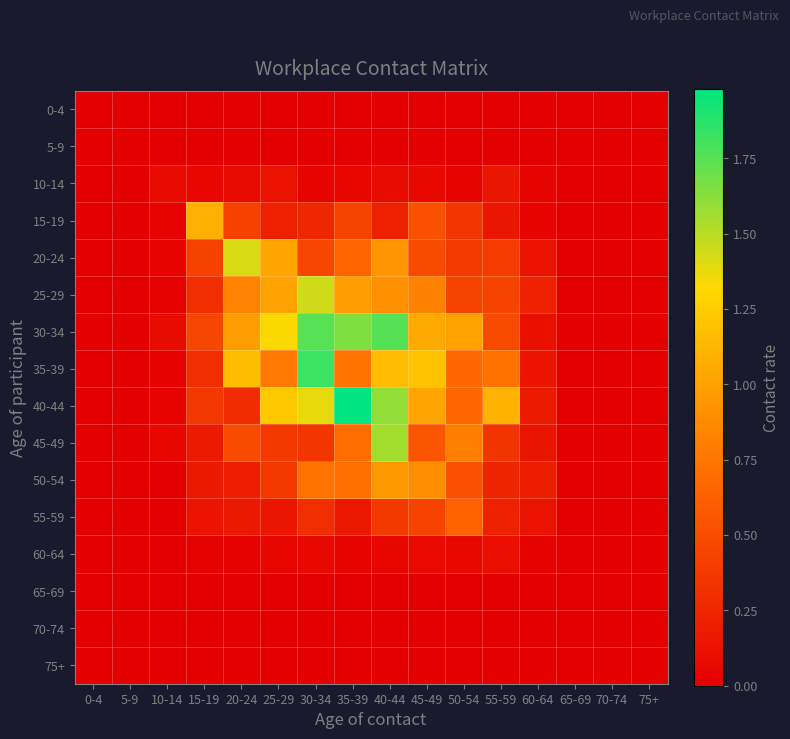

Reading left to right, extract all data points from this chart.

0-4: 0-4=0.0	5-9=0.0	10-14=0.0	15-19=0.0	20-24=0.0	25-29=0.0	30-34=0.0	35-39=0.0	40-44=0.0	45-49=0.0	50-54=0.0	55-59=0.0	60-64=0.0	65-69=0.0	70-74=0.0	75+=0.0
5-9: 0-4=0.0	5-9=0.0	10-14=0.0	15-19=0.0	20-24=0.0	25-29=0.0	30-34=0.0	35-39=0.0	40-44=0.0	45-49=0.0	50-54=0.0	55-59=0.0	60-64=0.0	65-69=0.0	70-74=0.0	75+=0.0
10-14: 0-4=0.0	5-9=0.0	10-14=0.1	15-19=0.0	20-24=0.1	25-29=0.1	30-34=0.0	35-39=0.0	40-44=0.1	45-49=0.1	50-54=0.0	55-59=0.2	60-64=0.0	65-69=0.0	70-74=0.0	75+=0.0
15-19: 0-4=0.0	5-9=0.0	10-14=0.0	15-19=1.1	20-24=0.4	25-29=0.2	30-34=0.3	35-39=0.4	40-44=0.2	45-49=0.5	50-54=0.4	55-59=0.2	60-64=0.0	65-69=0.0	70-74=0.0	75+=0.0
20-24: 0-4=0.0	5-9=0.0	10-14=0.0	15-19=0.4	20-24=1.4	25-29=1.0	30-34=0.5	35-39=0.7	40-44=0.9	45-49=0.5	50-54=0.4	55-59=0.4	60-64=0.1	65-69=0.0	70-74=0.0	75+=0.0
25-29: 0-4=0.0	5-9=0.0	10-14=0.0	15-19=0.3	20-24=0.8	25-29=1.0	30-34=1.4	35-39=1.0	40-44=0.9	45-49=0.8	50-54=0.4	55-59=0.4	60-64=0.2	65-69=0.0	70-74=0.0	75+=0.0
30-34: 0-4=0.0	5-9=0.0	10-14=0.1	15-19=0.5	20-24=1.0	25-29=1.3	30-34=1.7	35-39=1.6	40-44=1.8	45-49=1.1	50-54=1.0	55-59=0.5	60-64=0.1	65-69=0.0	70-74=0.0	75+=0.0
35-39: 0-4=0.0	5-9=0.0	10-14=0.0	15-19=0.3	20-24=1.2	25-29=0.8	30-34=1.8	35-39=0.7	40-44=1.2	45-49=1.2	50-54=0.7	55-59=0.7	60-64=0.1	65-69=0.0	70-74=0.0	75+=0.0
40-44: 0-4=0.0	5-9=0.0	10-14=0.0	15-19=0.4	20-24=0.3	25-29=1.2	30-34=1.4	35-39=2.0	40-44=1.6	45-49=1.0	50-54=0.7	55-59=1.1	60-64=0.2	65-69=0.0	70-74=0.0	75+=0.0
45-49: 0-4=0.0	5-9=0.0	10-14=0.0	15-19=0.2	20-24=0.5	25-29=0.4	30-34=0.4	35-39=0.7	40-44=1.6	45-49=0.6	50-54=0.8	55-59=0.3	60-64=0.1	65-69=0.0	70-74=0.0	75+=0.0
50-54: 0-4=0.0	5-9=0.0	10-14=0.0	15-19=0.2	20-24=0.2	25-29=0.4	30-34=0.7	35-39=0.7	40-44=1.0	45-49=0.9	50-54=0.5	55-59=0.2	60-64=0.2	65-69=0.0	70-74=0.0	75+=0.0
55-59: 0-4=0.0	5-9=0.0	10-14=0.0	15-19=0.1	20-24=0.2	25-29=0.2	30-34=0.3	35-39=0.2	40-44=0.4	45-49=0.4	50-54=0.6	55-59=0.2	60-64=0.1	65-69=0.0	70-74=0.0	75+=0.0
60-64: 0-4=0.0	5-9=0.0	10-14=0.0	15-19=0.0	20-24=0.0	25-29=0.1	30-34=0.1	35-39=0.0	40-44=0.0	45-49=0.1	50-54=0.1	55-59=0.1	60-64=0.0	65-69=0.0	70-74=0.0	75+=0.0
65-69: 0-4=0.0	5-9=0.0	10-14=0.0	15-19=0.0	20-24=0.0	25-29=0.0	30-34=0.0	35-39=0.0	40-44=0.0	45-49=0.0	50-54=0.0	55-59=0.0	60-64=0.0	65-69=0.0	70-74=0.0	75+=0.0
70-74: 0-4=0.0	5-9=0.0	10-14=0.0	15-19=0.0	20-24=0.0	25-29=0.0	30-34=0.0	35-39=0.0	40-44=0.0	45-49=0.0	50-54=0.0	55-59=0.0	60-64=0.0	65-69=0.0	70-74=0.0	75+=0.0
75+: 0-4=0.0	5-9=0.0	10-14=0.0	15-19=0.0	20-24=0.0	25-29=0.0	30-34=0.0	35-39=0.0	40-44=0.0	45-49=0.0	50-54=0.0	55-59=0.0	60-64=0.0	65-69=0.0	70-74=0.0	75+=0.0